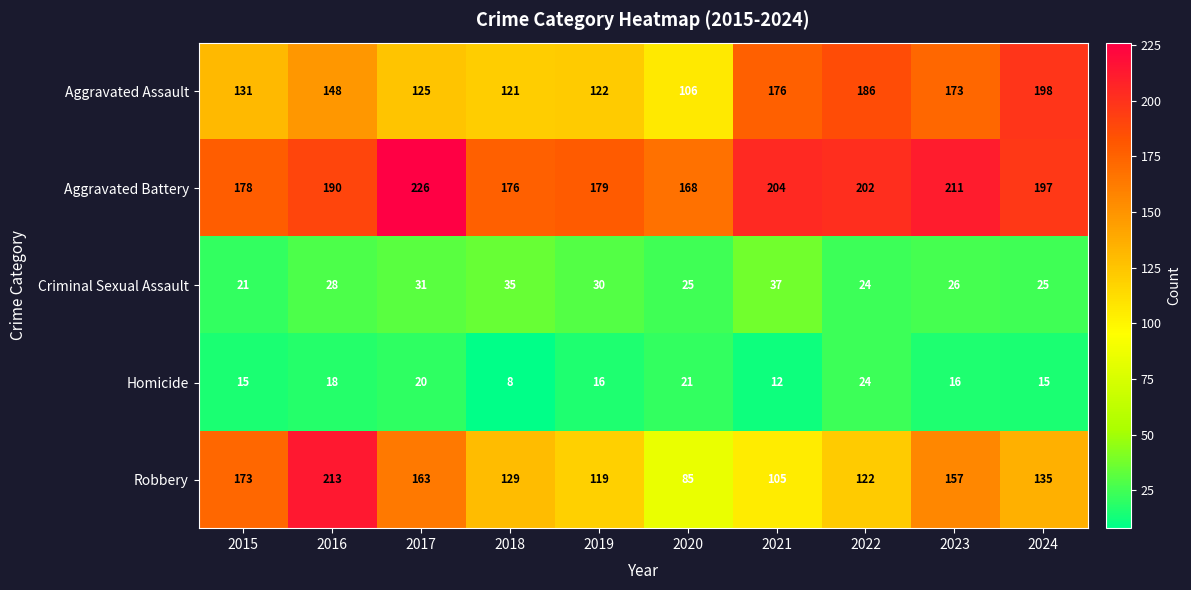

Which series has the largest range (max minus min)?

Robbery